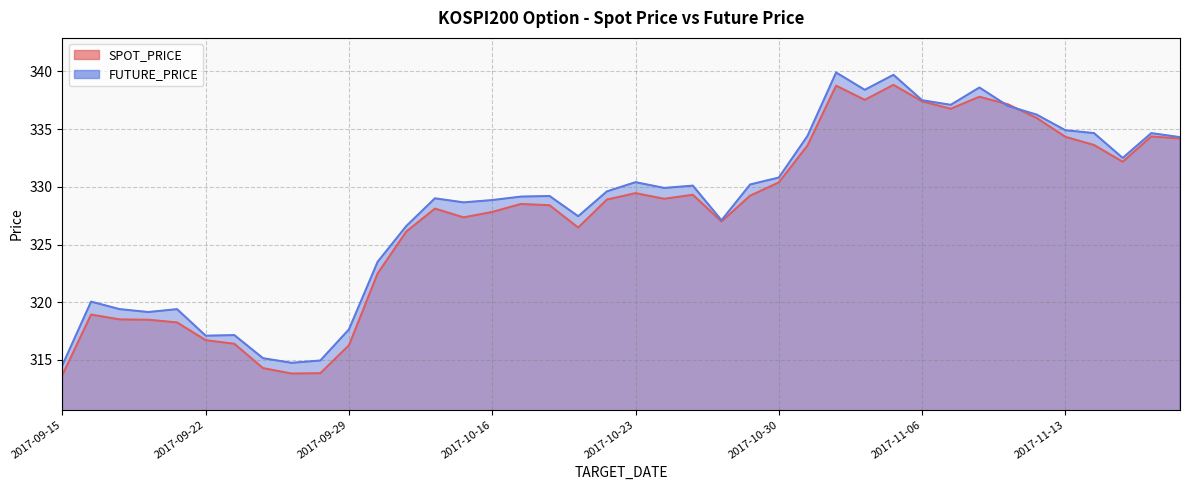

How many data points in FUTURE_PRICE are above 329?

22